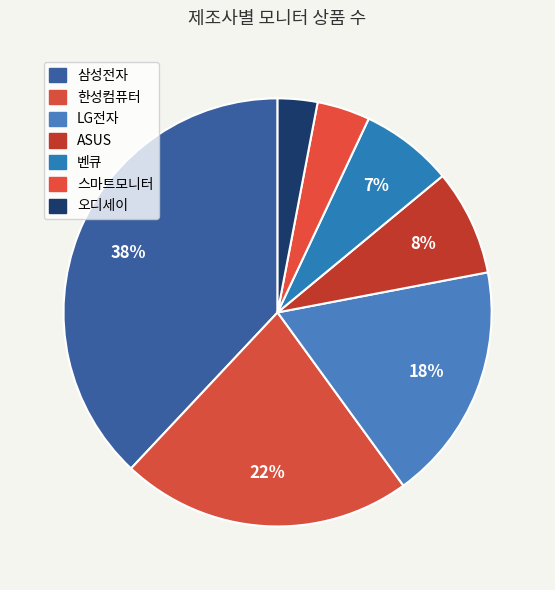

What percentage is the 벤큐 slice, to the nearest percent?

7%